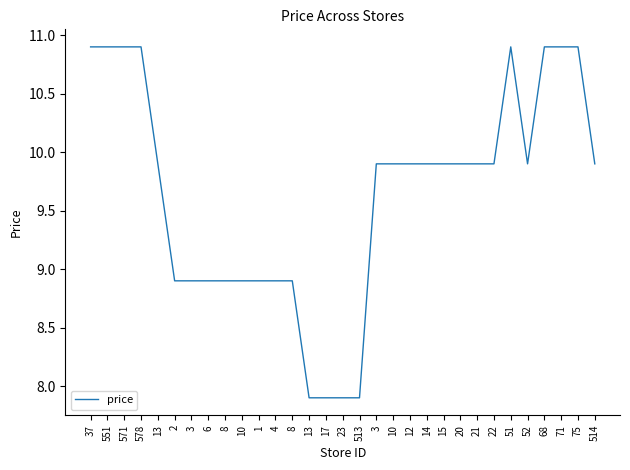

What is the sum of the values at 17 and 37?

18.8